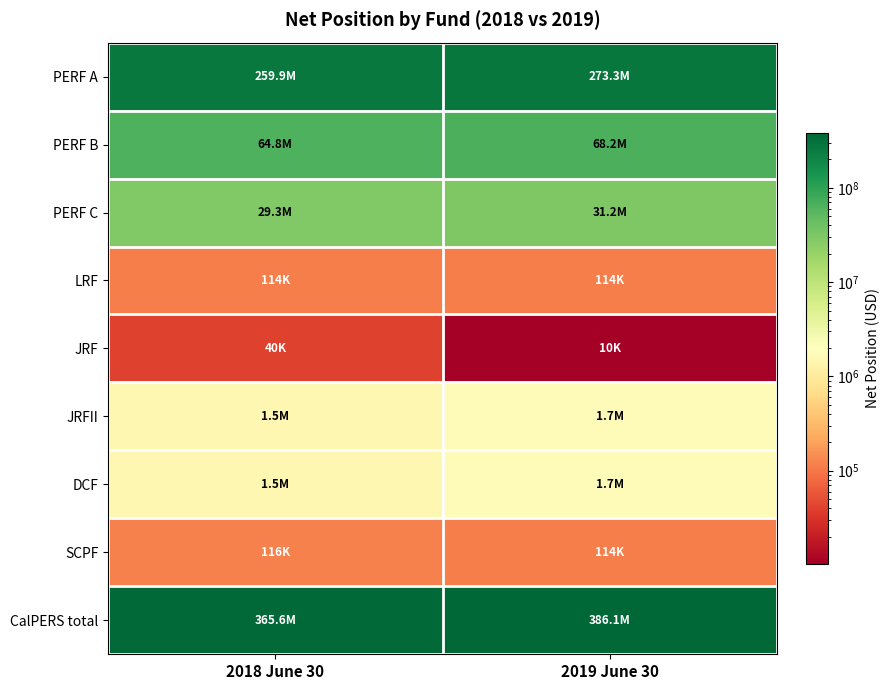

List the series in order of their peak value, highest first.

CalPERS total, PERF A, PERF B, PERF C, JRFII, DCF, SCPF, LRF, JRF